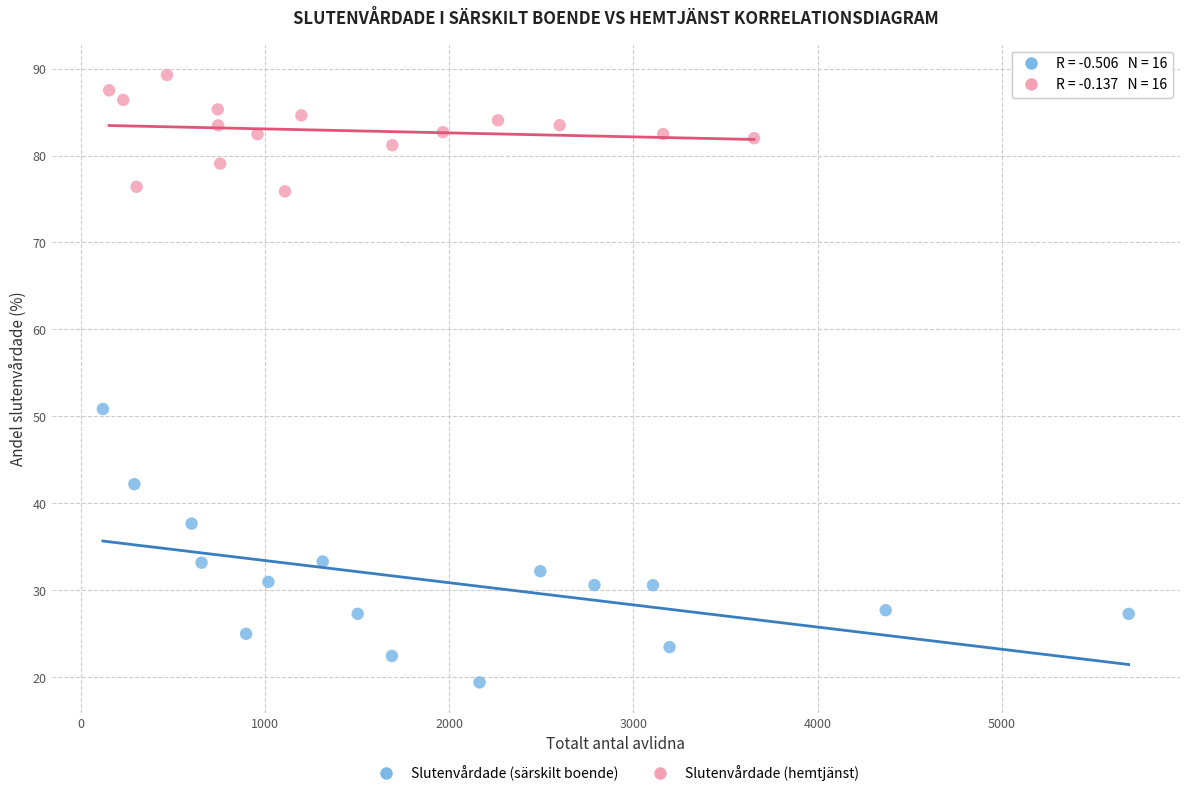

Which series has the widest spread of Y values?

Slutenvårdade (särskilt boende)